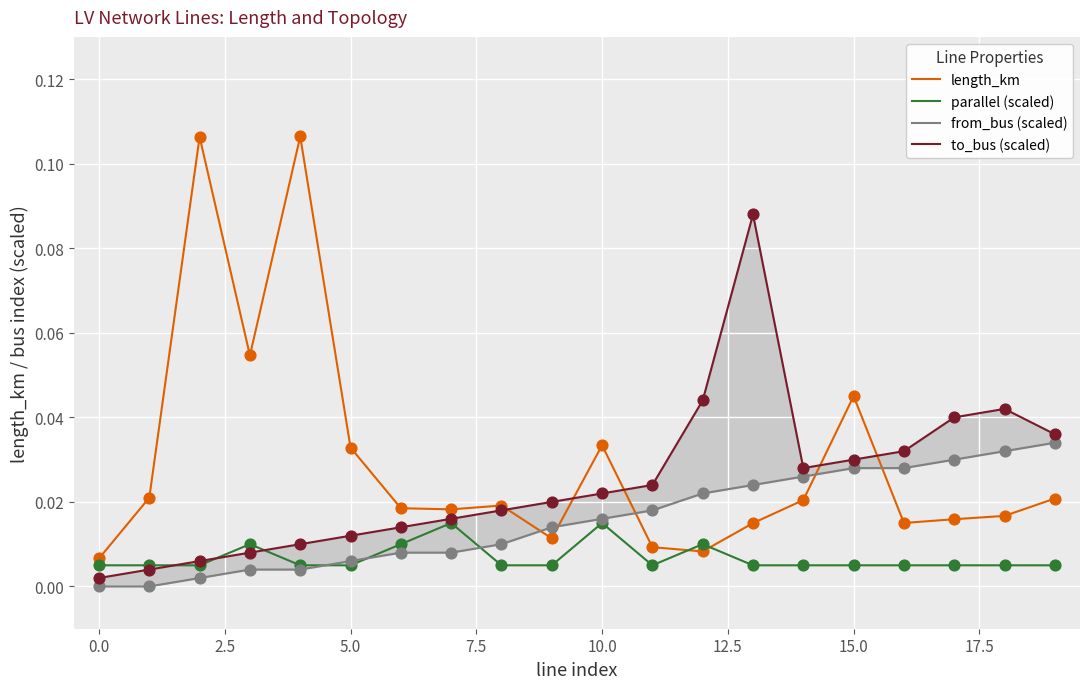

Which series ends up on top after the final intersection of parallel (scaled) and length_km?

length_km